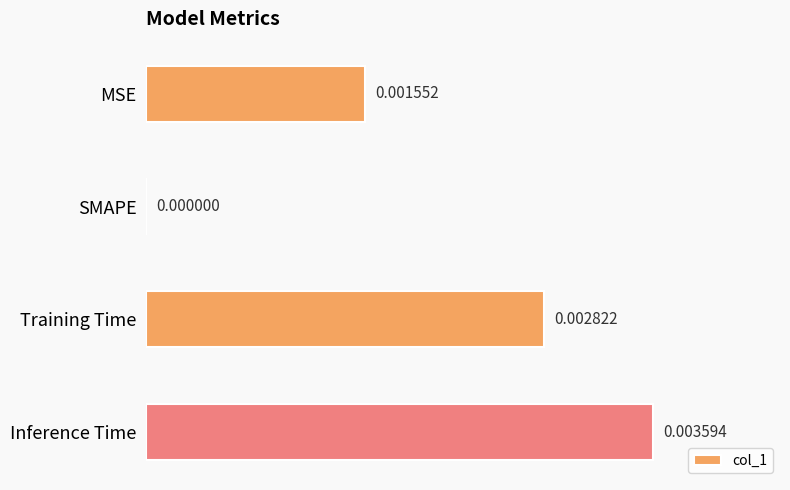

Which label corresponds to the largest value in the chart?

Inference Time